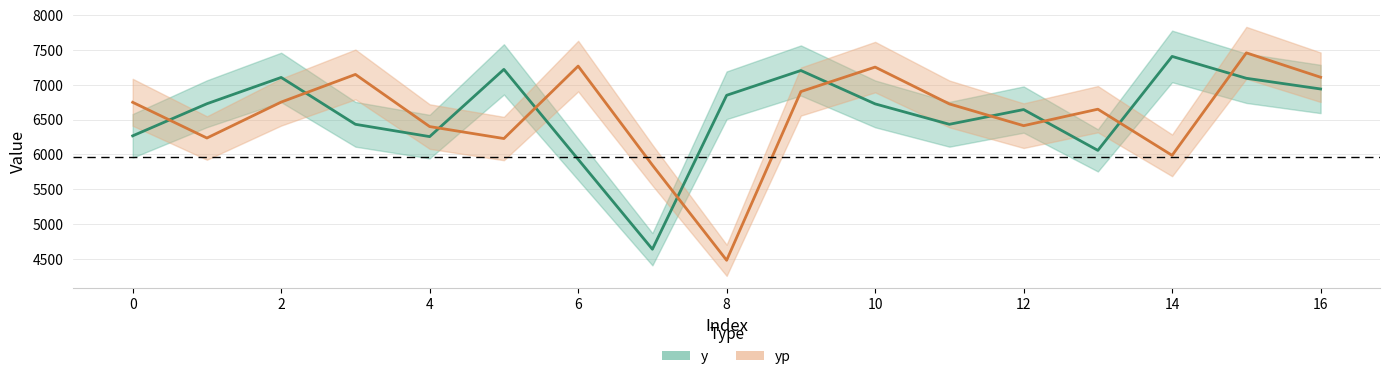

Rank the series at 4 from highest to lowest value.

yp, y